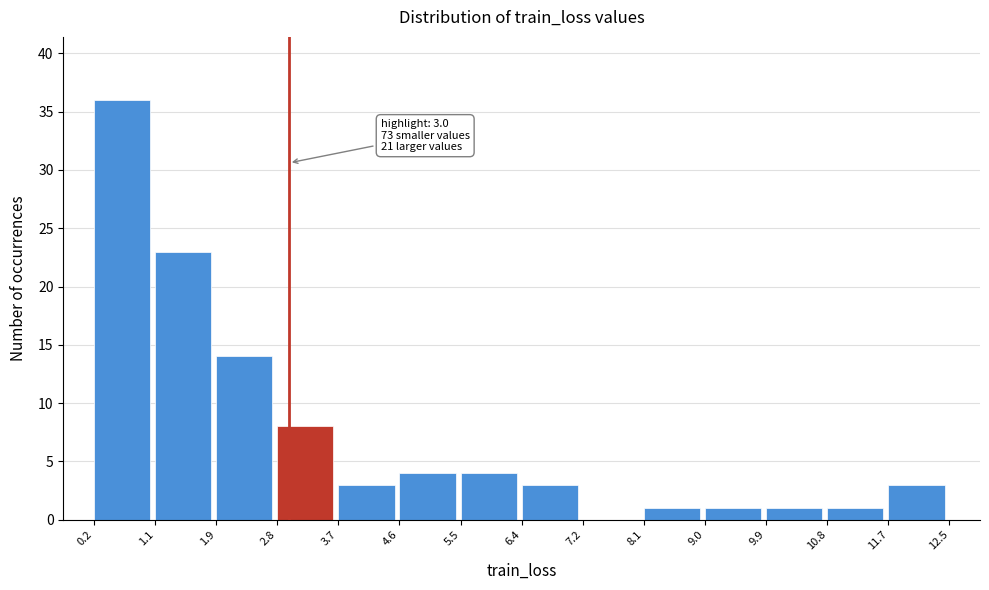

Which range on the x-axis has the tallest bar?

0.2 to 1.1